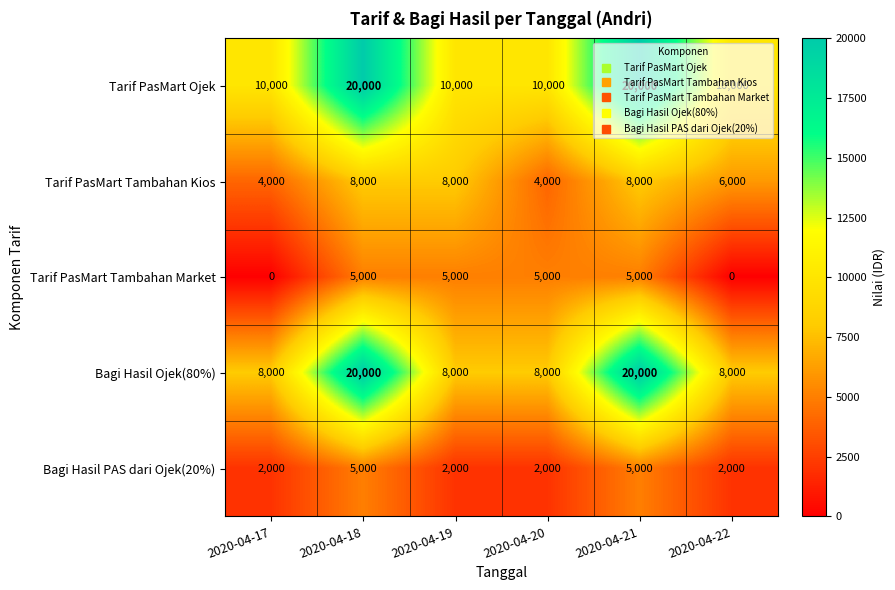

True or false: Bagi Hasil Ojek(80%) has a value of 11372 at 2020-04-18.

False